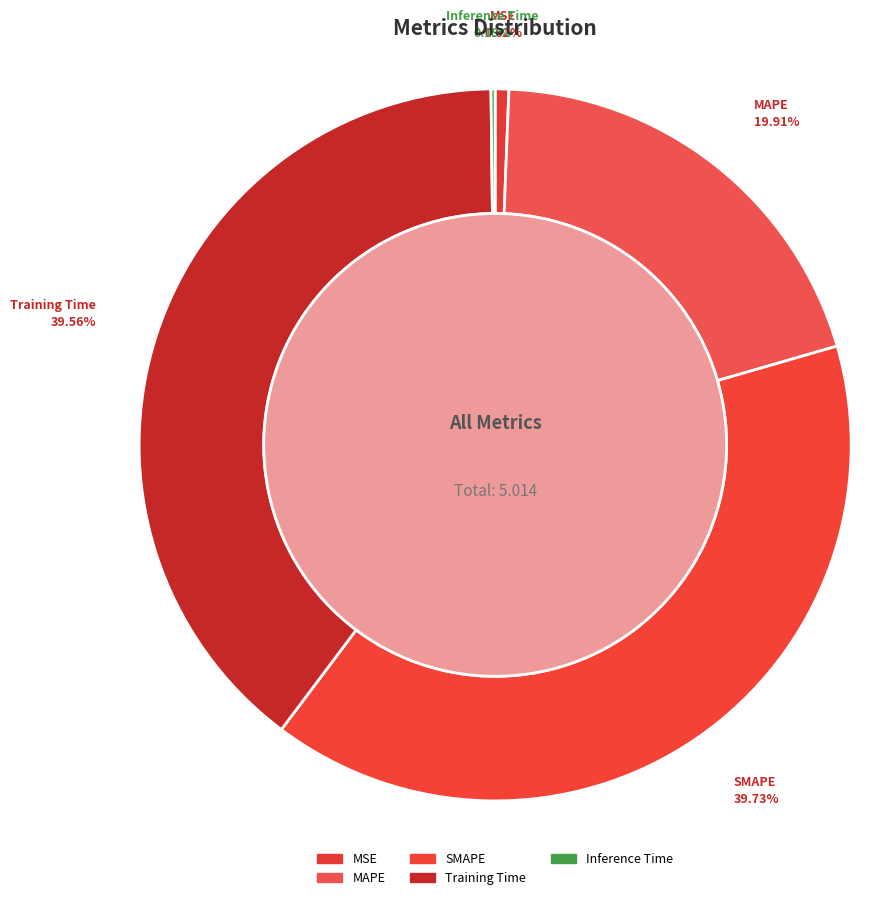

How many slices are in this pie chart?

5